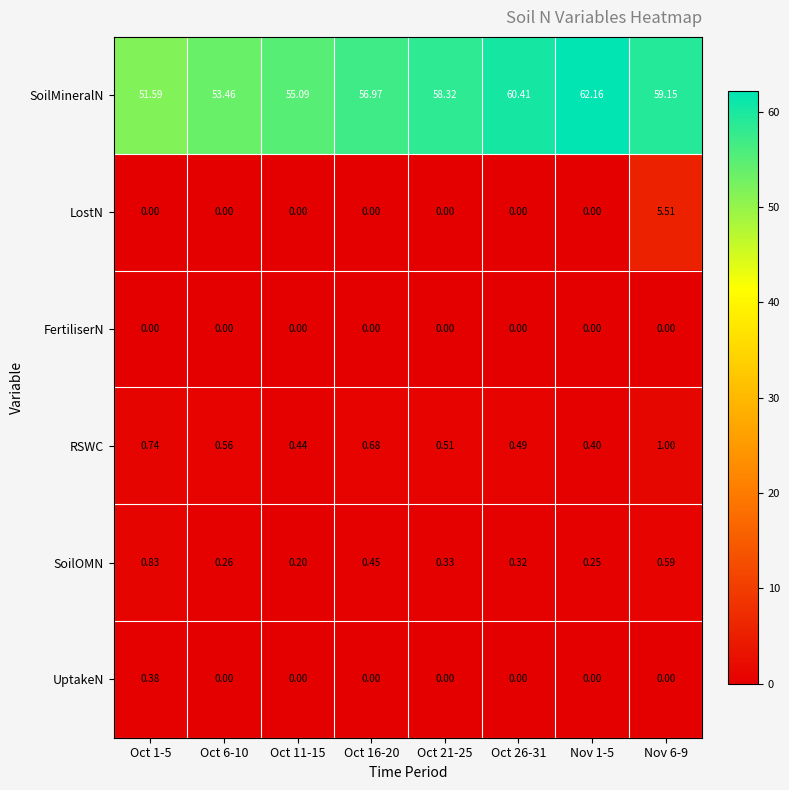

List the series in order of their peak value, highest first.

SoilMineralN, LostN, RSWC, SoilOMN, UptakeN, FertiliserN